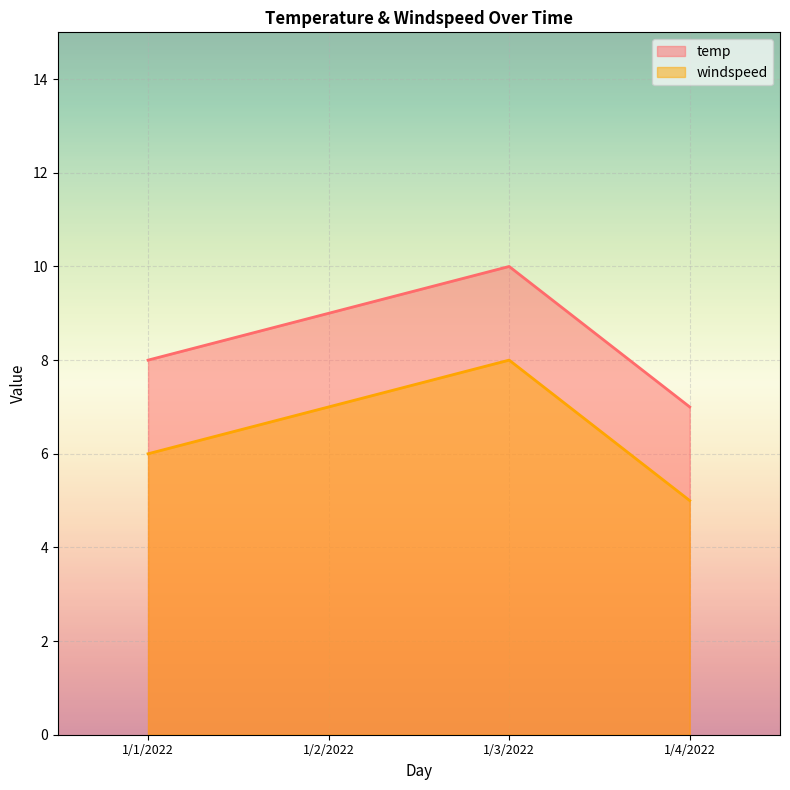

What is the value of the windspeed point at the 4th from the left?

5